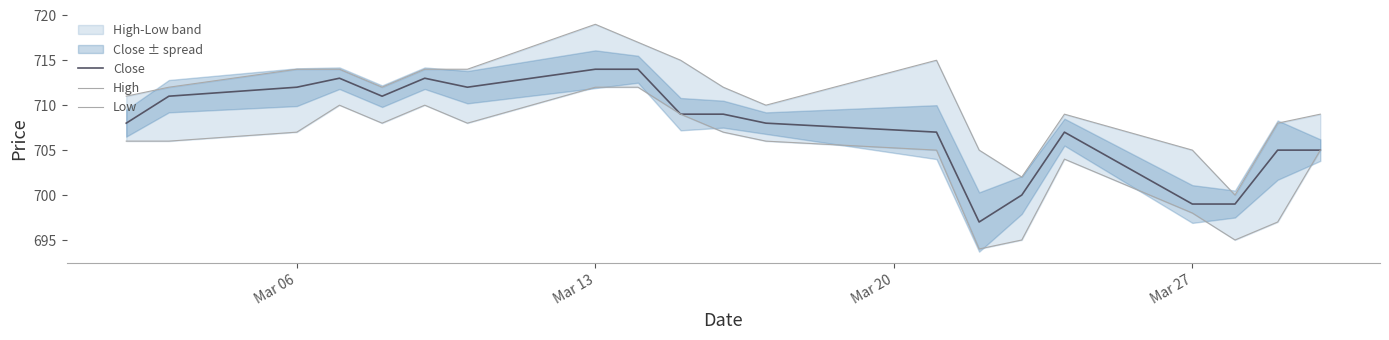

What is the lowest value of the Close series?

697